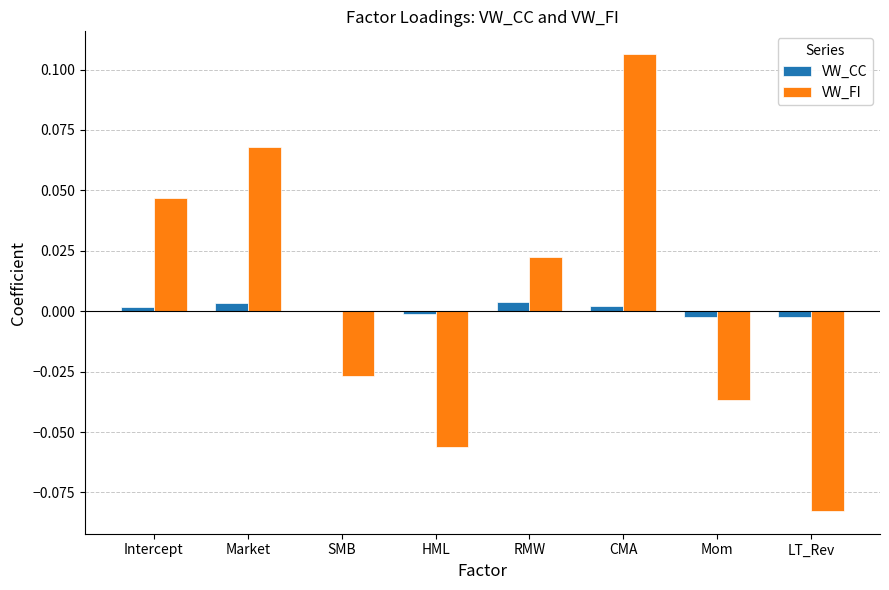

Which series changed the most between RMW and LT_Rev?

VW_FI